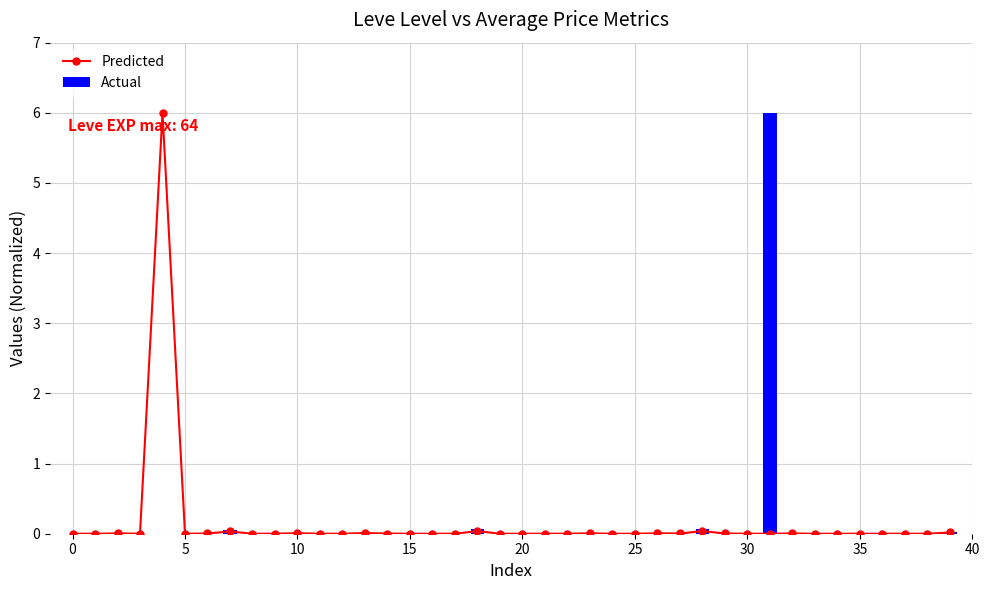

The value of Actual at 5 is 0.0. True or false?

True